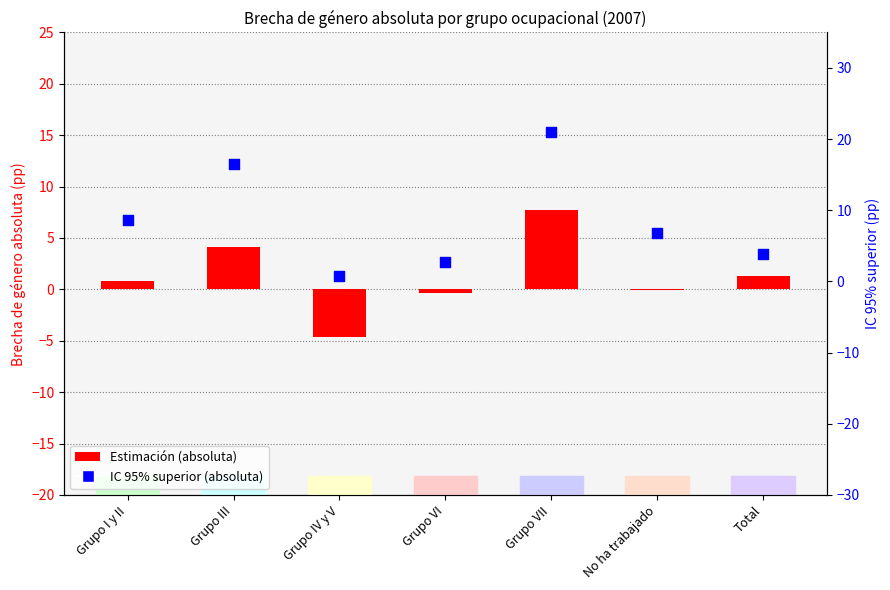

Is the value of IC 95% superior (absoluta) at Grupo VI greater than the value of Estimación (absoluta) at Grupo I y II?

Yes